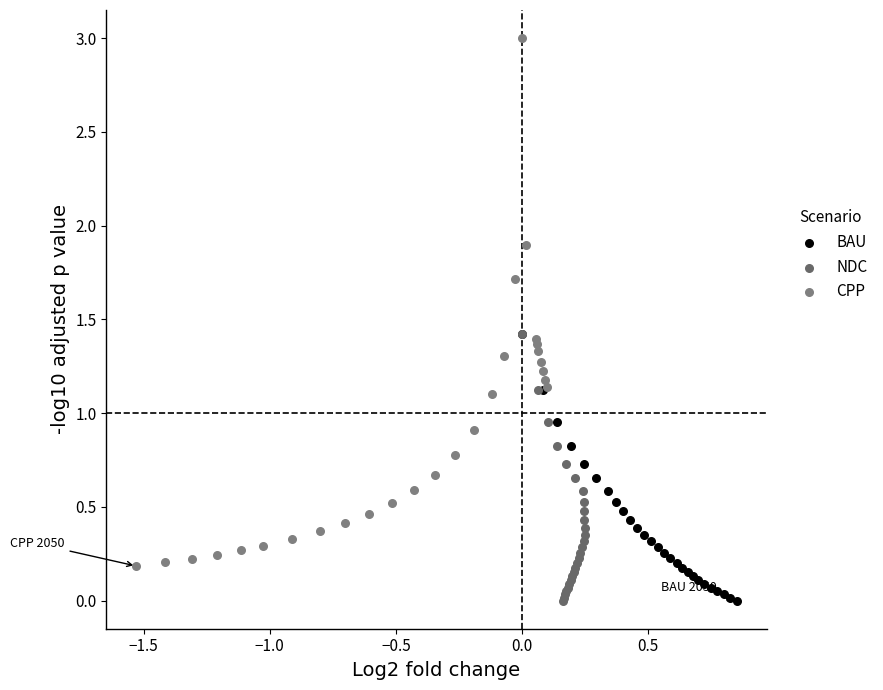

Which series contains the highest Y value?

CPP